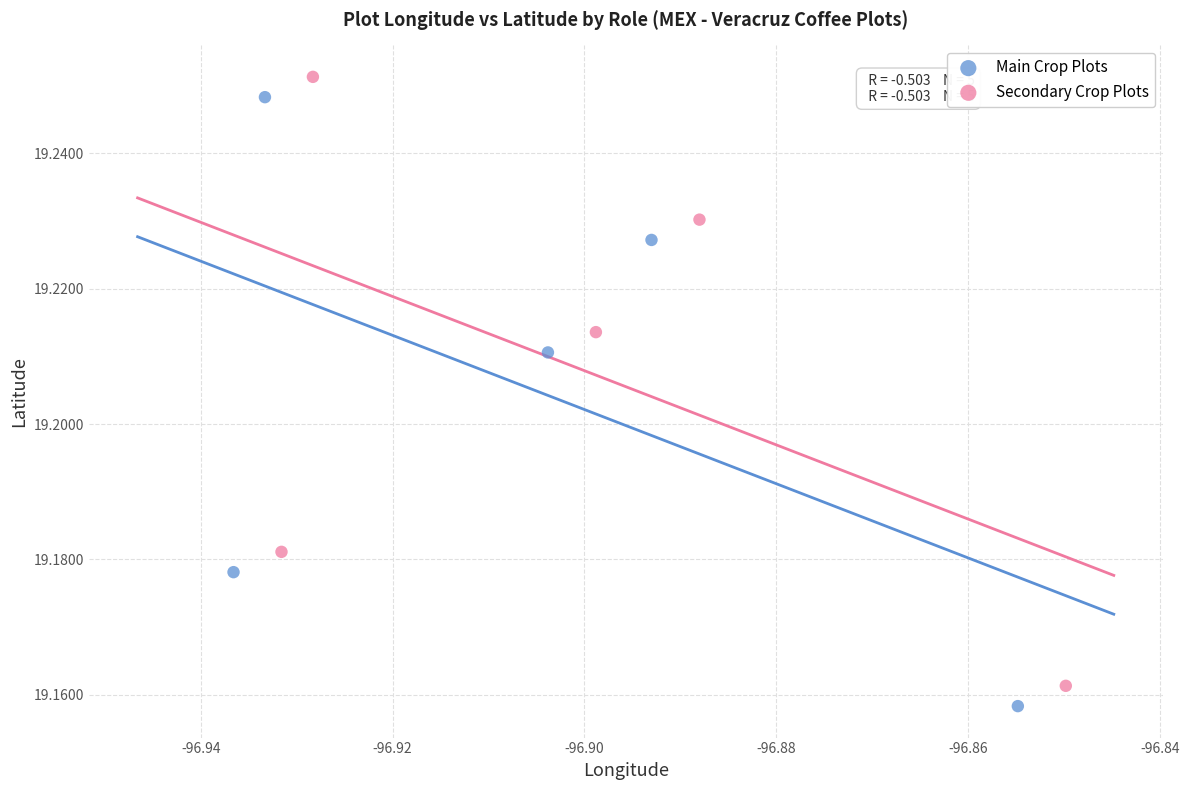

What are all the series names shown in the legend?

Main Crop Plots, Secondary Crop Plots